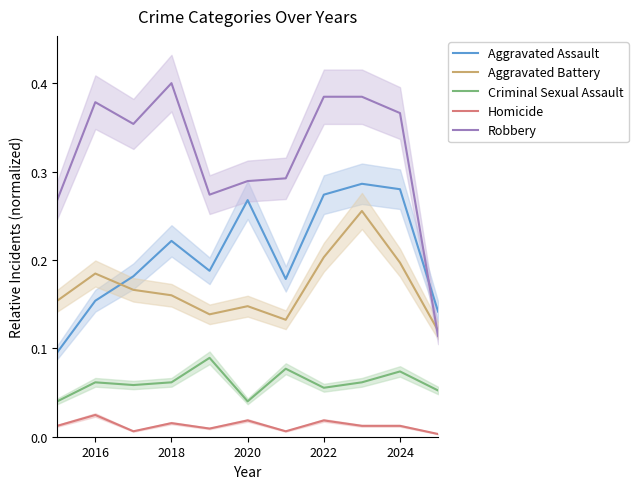

What are all the series names shown in the legend?

Aggravated Assault, Aggravated Battery, Criminal Sexual Assault, Homicide, Robbery